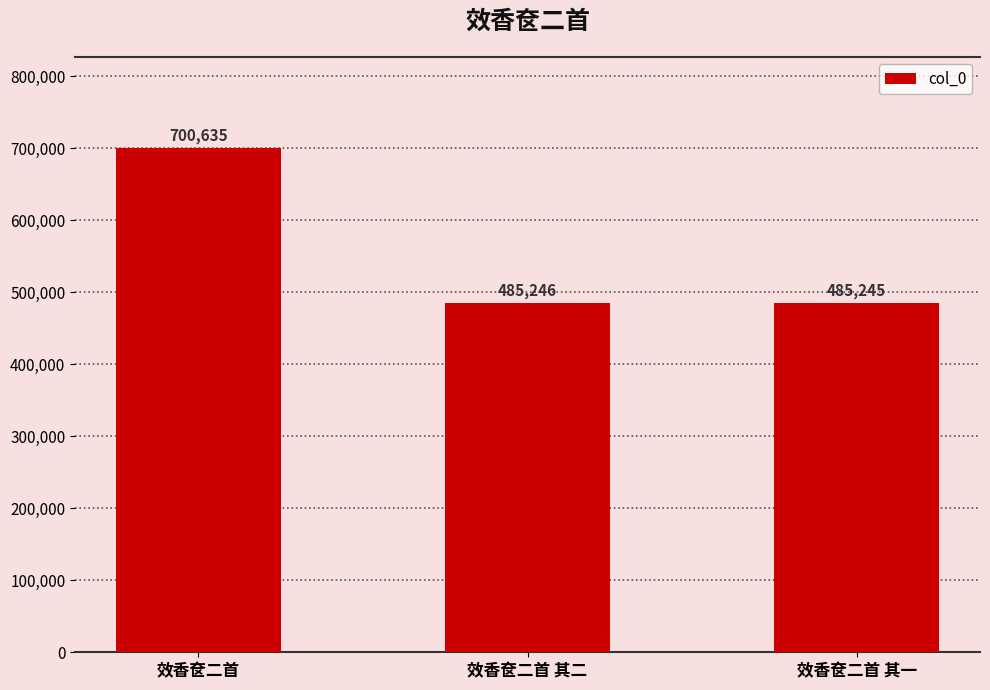

Where does the data first go above 485246?

效香奁二首